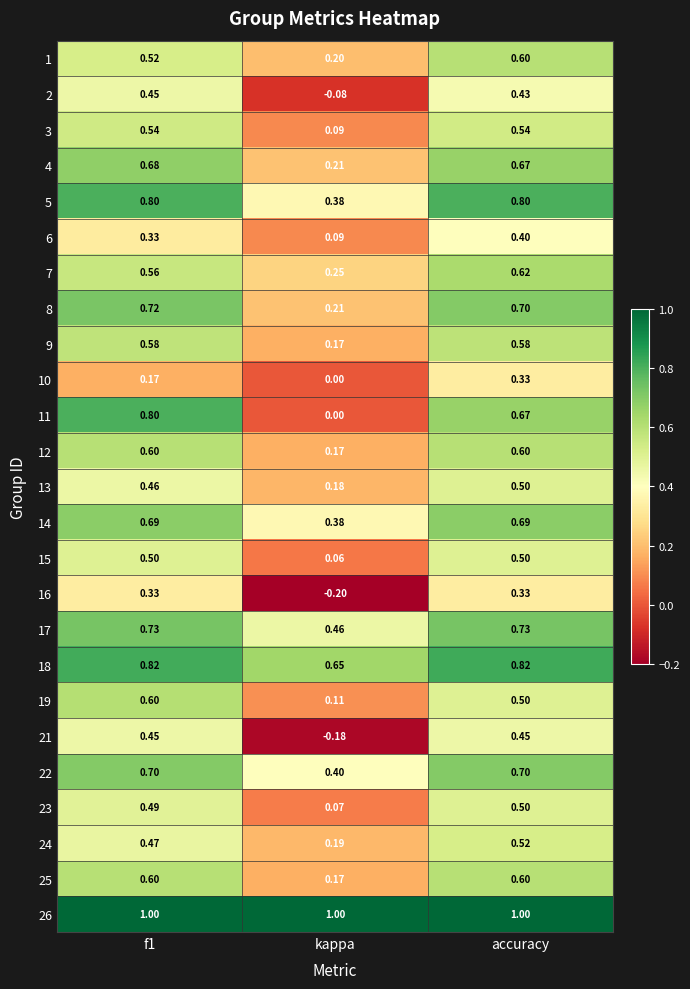

Which category has the highest value in the 23 series?

accuracy